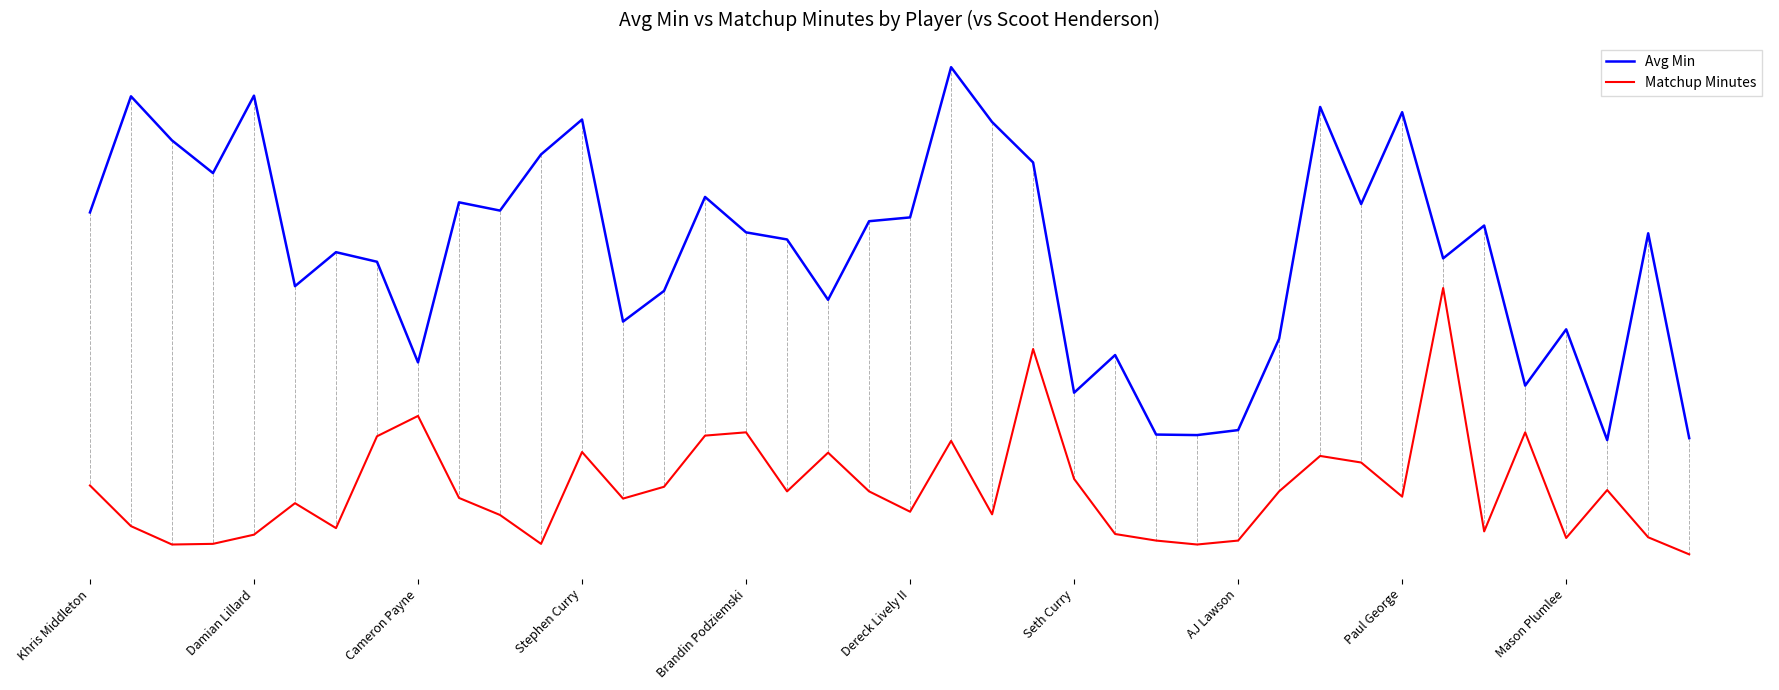

What are all the series names shown in the legend?

Avg Min, Matchup Minutes